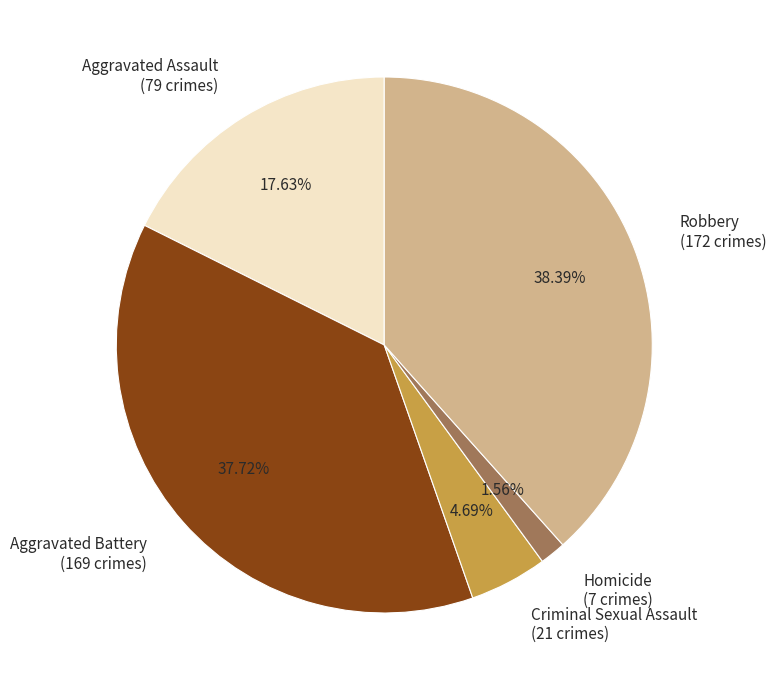

Approximately how many times larger is the value at Robbery compared to Criminal Sexual Assault?

8.2